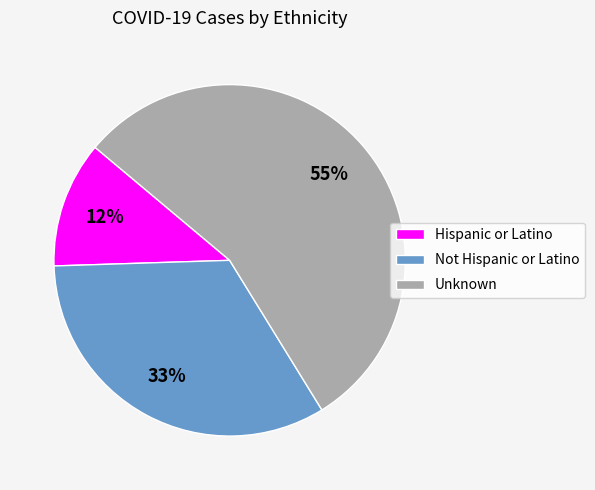

The Unknown slice represents 55% of the pie. True or false?

True